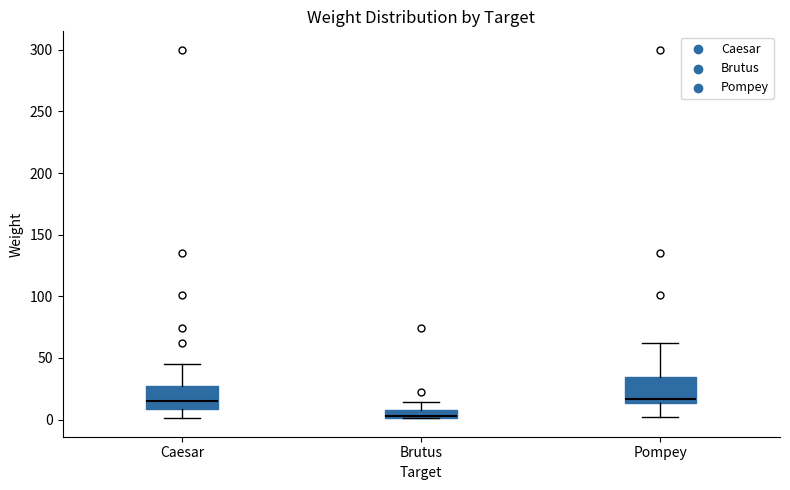

Where is the lower edge of the box for Caesar on the y-axis? The values are not printed on the chart, so give them approximately, as read against the axis.

10